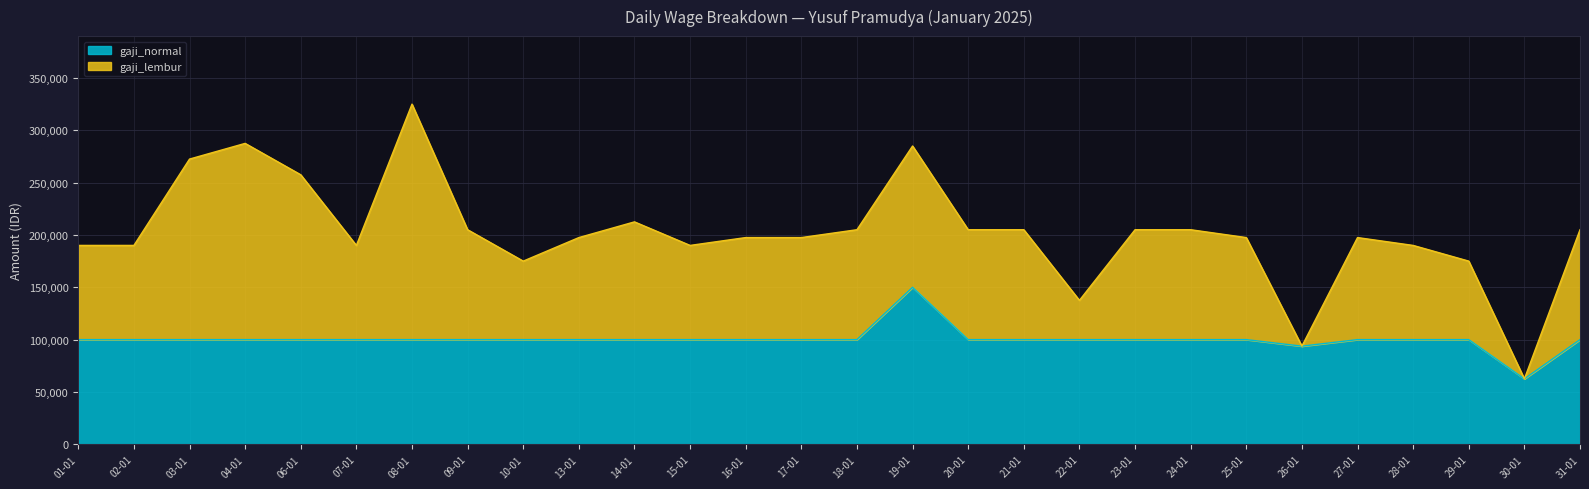

Approximately how many times larger is the value at 04-01 compared to 03-01?

1.0